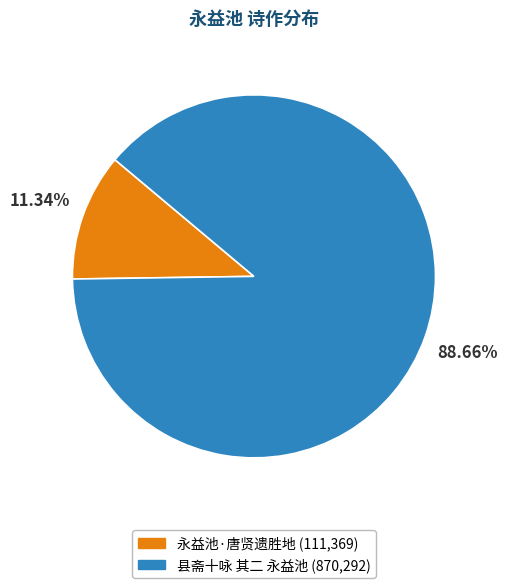

True or false: 县斋十咏 其二 永益池 accounts for 80% of the total.

False